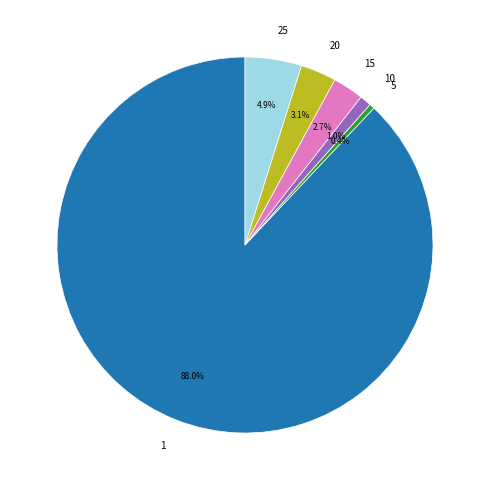

What percentage is the 1 slice, to the nearest percent?

88%